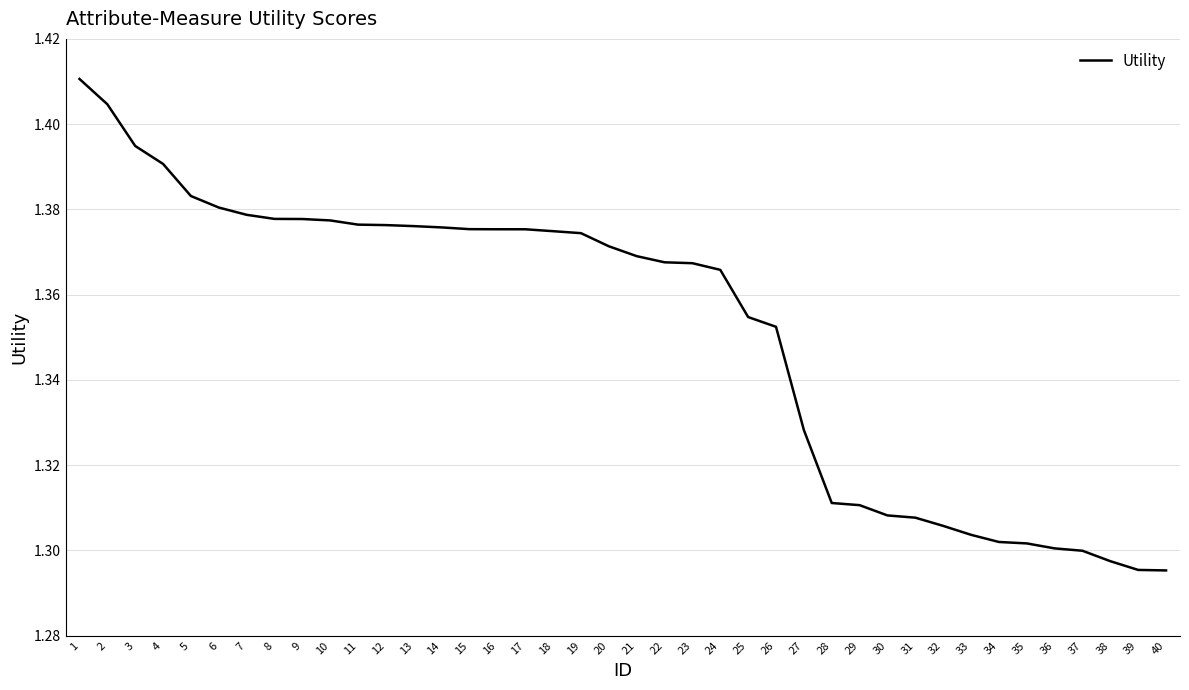

What is the change in value from 2 to 36?

-0.1